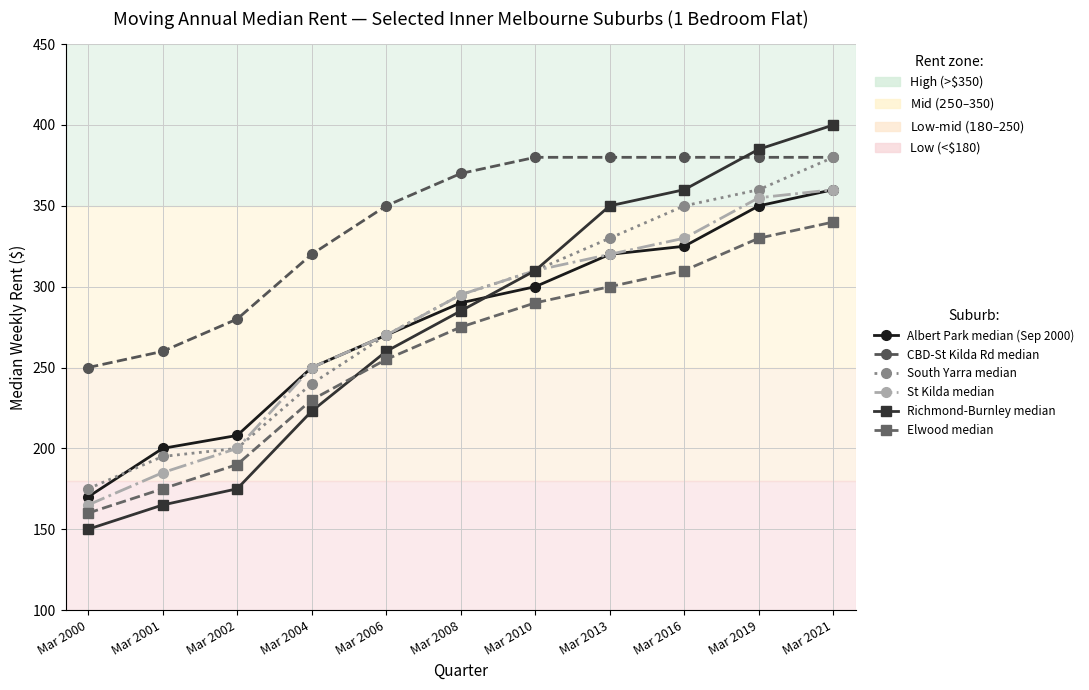

How many categories are shown in the chart?

11